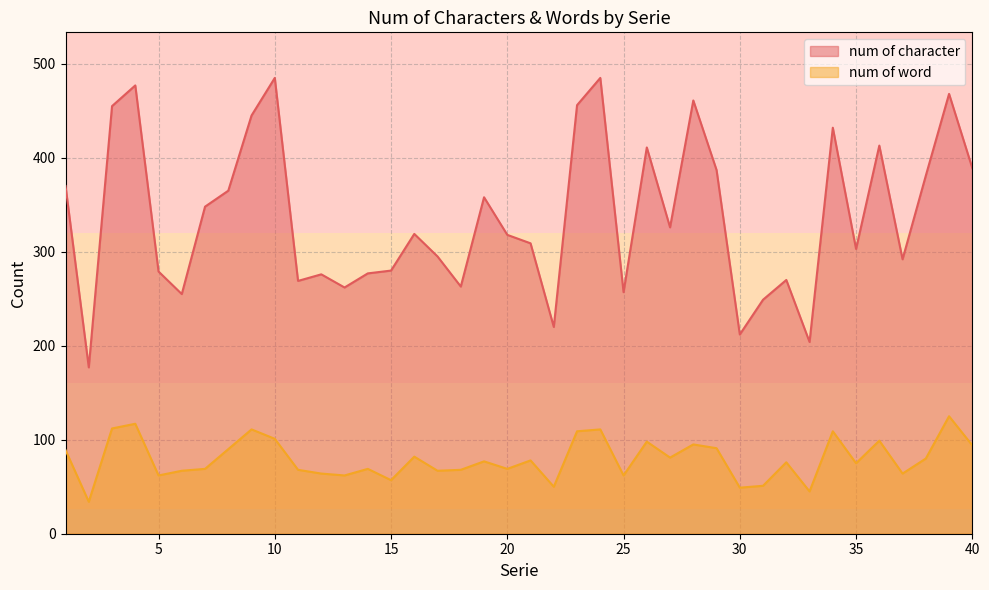

At which label does num of character first exceed 319?

1